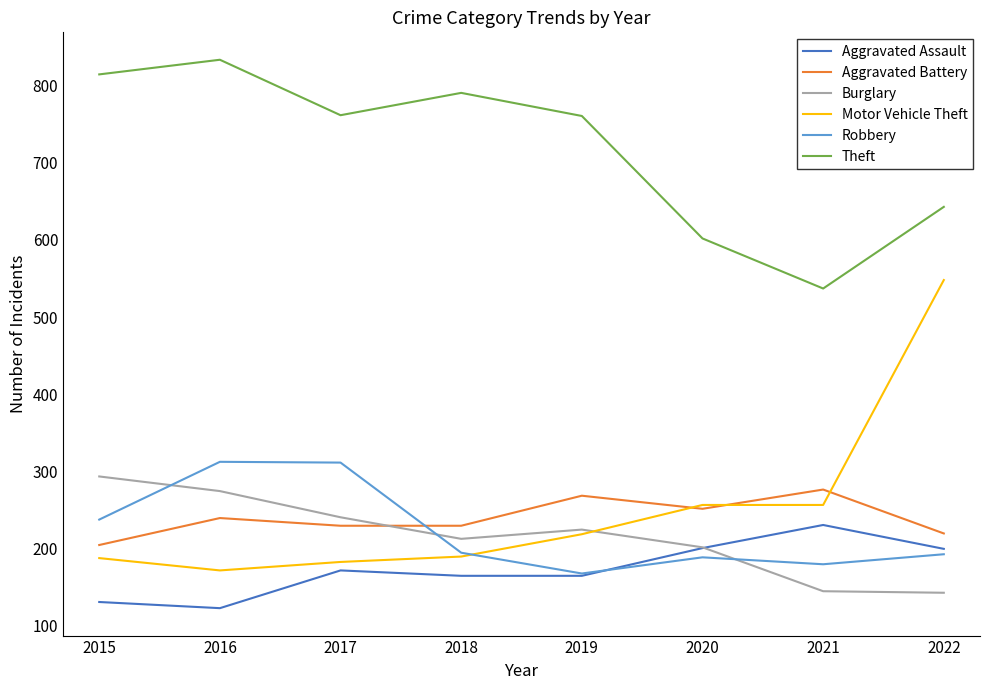

What is the minimum value shown in the chart?

122